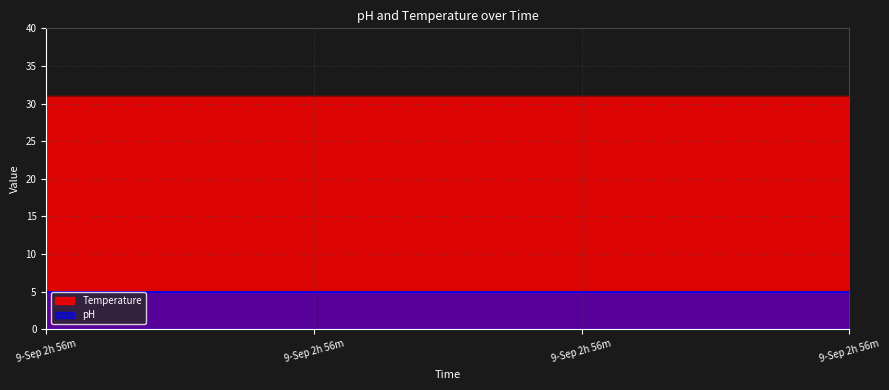

Which series has the largest total across all categories?

Temperature